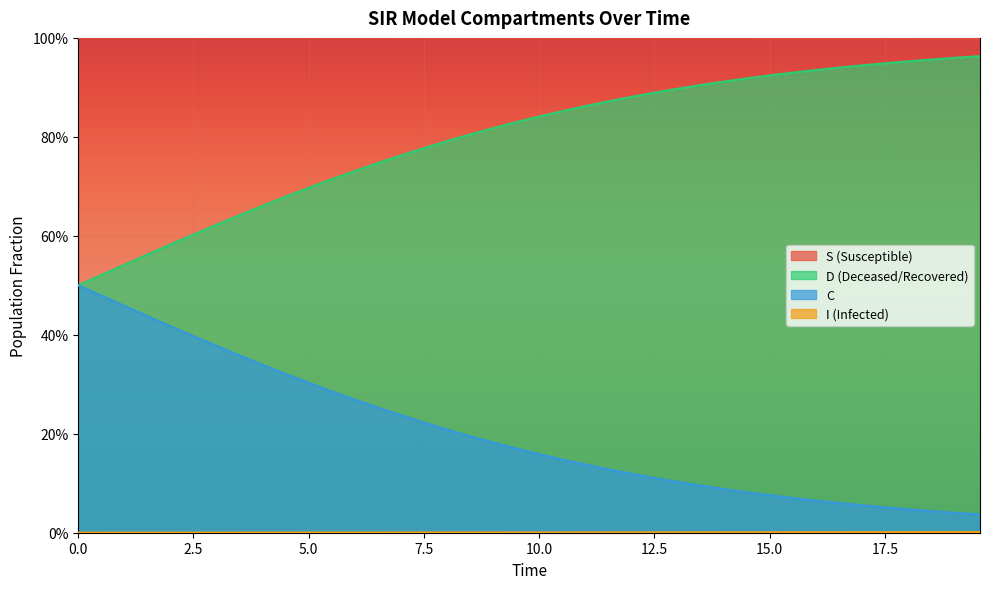

How many lines are shown in the chart?

4